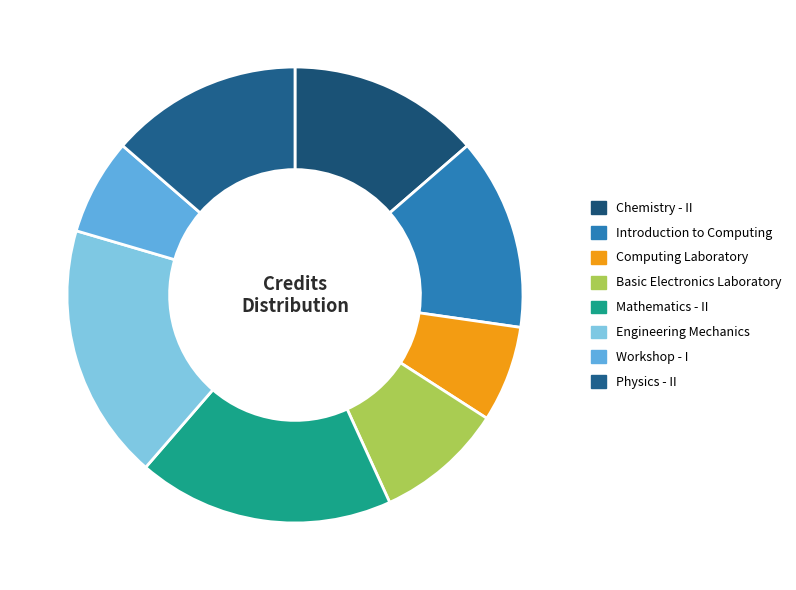

Do Introduction to Computing and Chemistry - II together represent more than half of the pie?

No